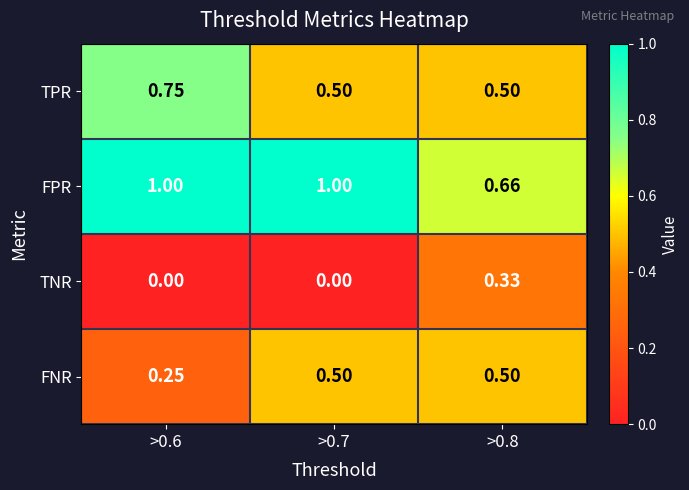

Count the number of data series in this chart.

4